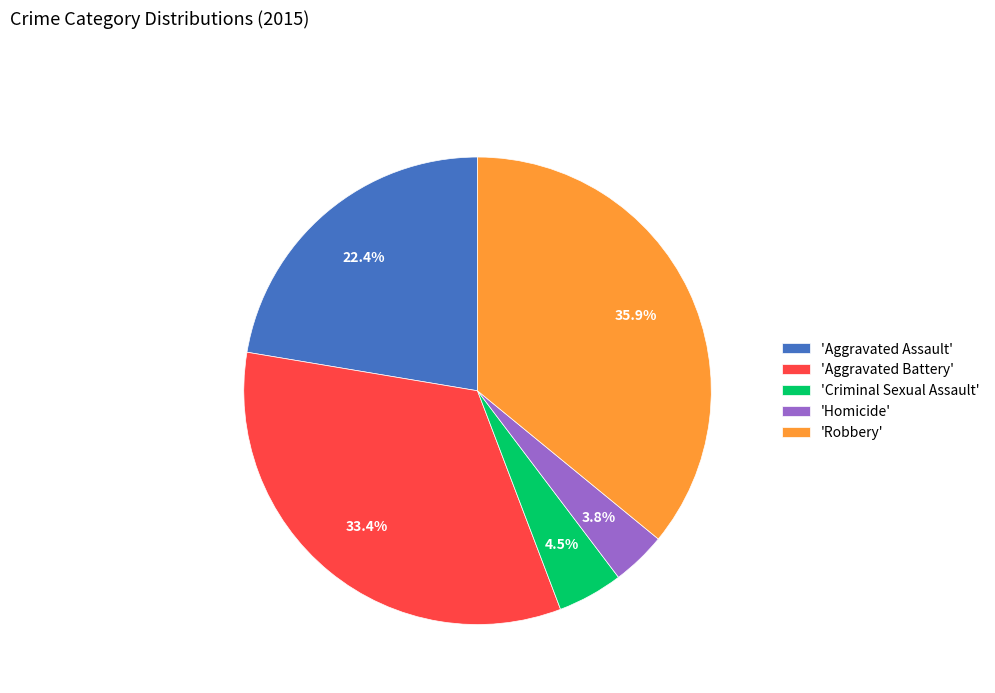

Which has a higher value, 'Criminal Sexual Assault' or 'Homicide'?

'Criminal Sexual Assault'